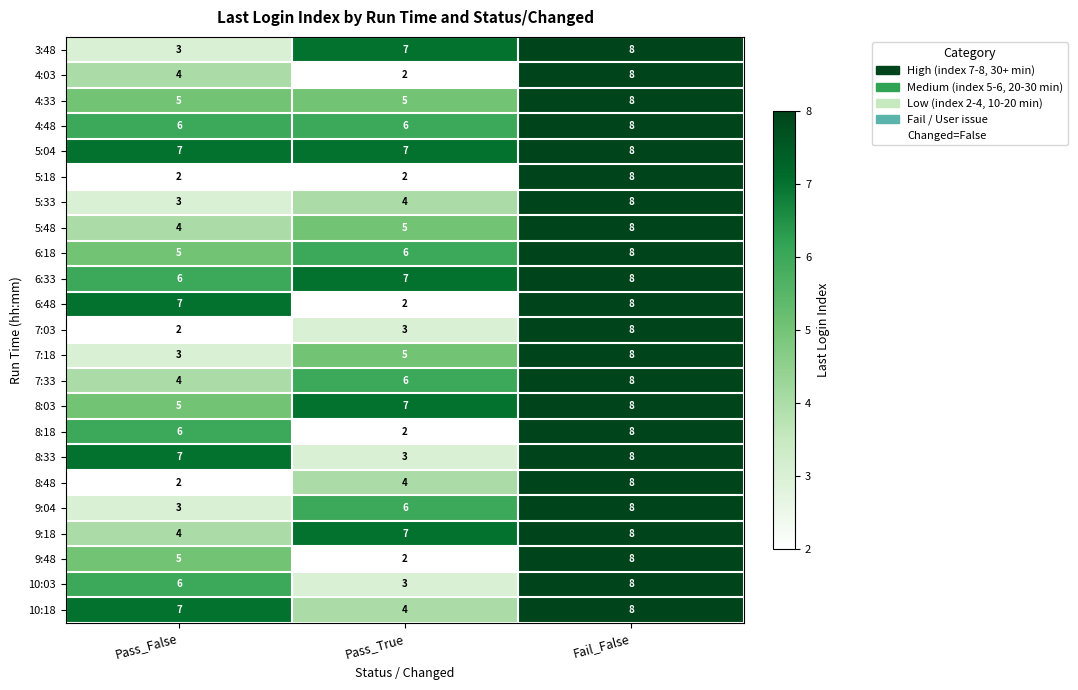

What is the difference between the 8:48 values at Pass_True and Fail_False?

4